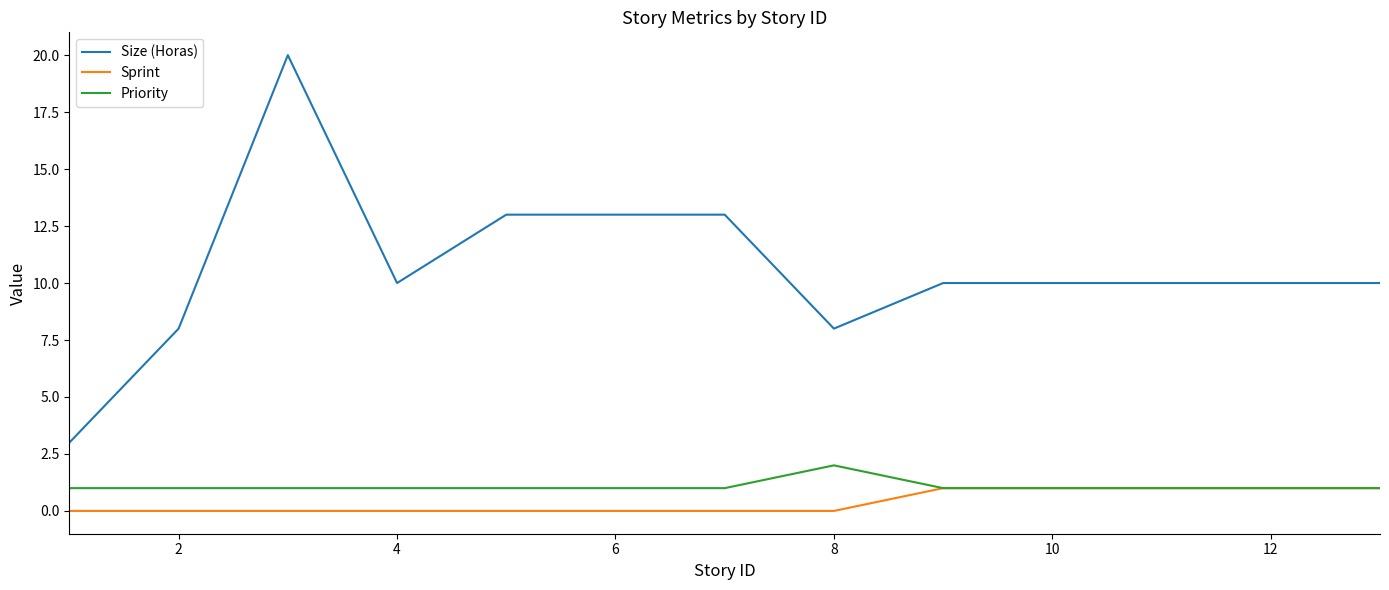

Which series has the largest total across all categories?

Size (Horas)